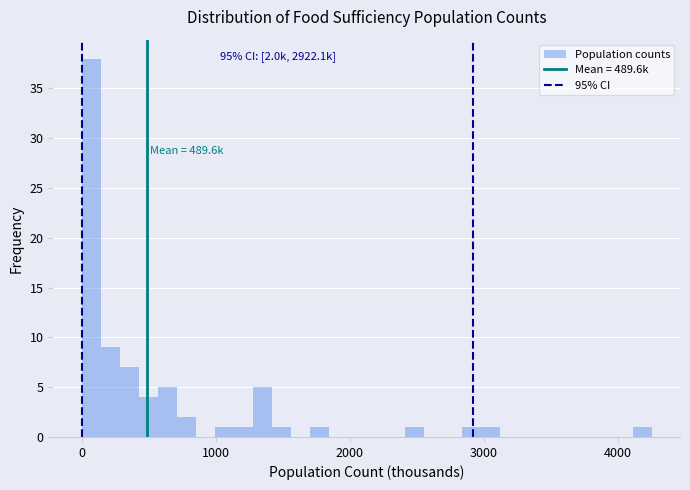

Around what value on the x-axis is the tallest bar? Give the approximate position of its centre, as read against the axis.

100